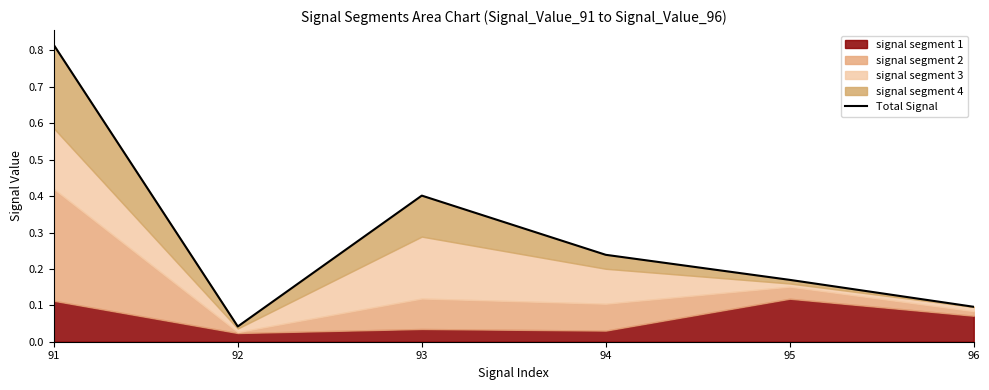

What is the sum of all values?

1.8